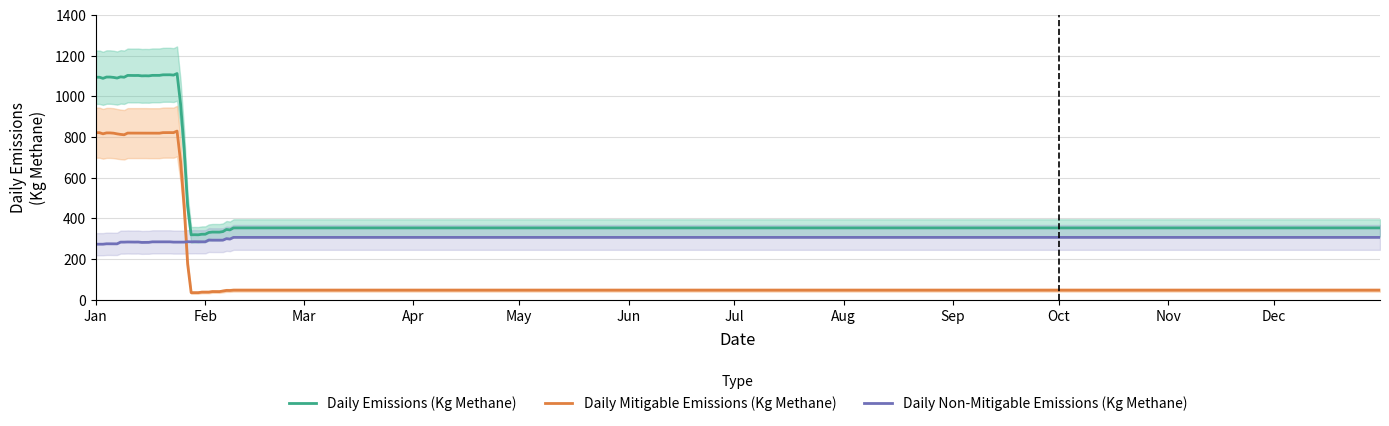

What is the lowest value of the Daily Non-Mitigable Emissions (Kg Methane) series?

272.9